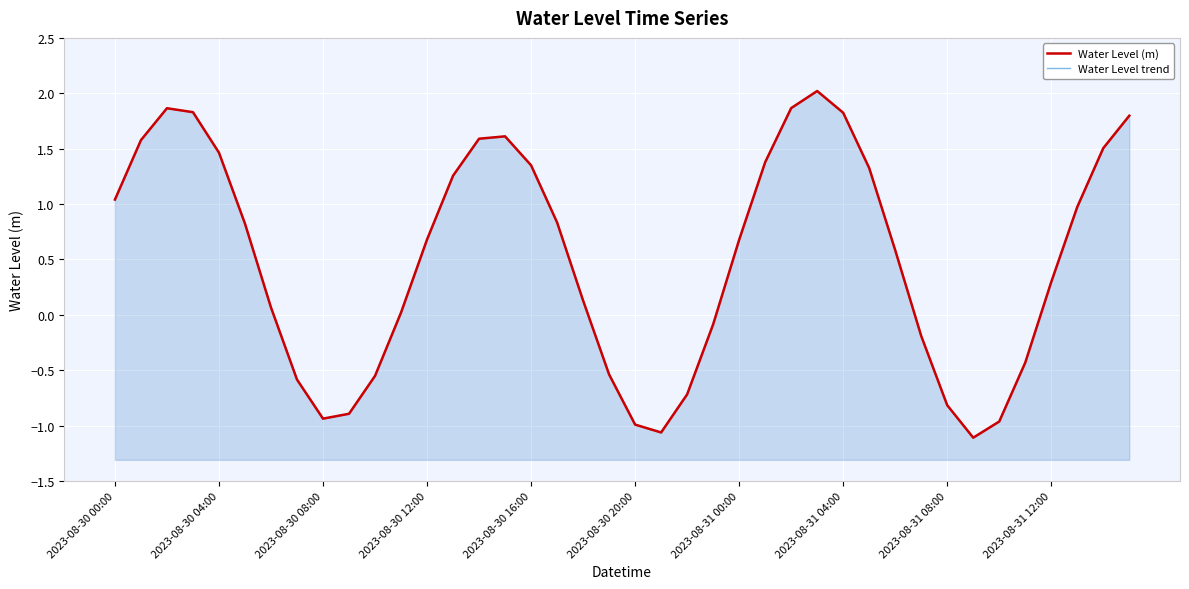

How many values in the Water Level trend series are below 0?

14